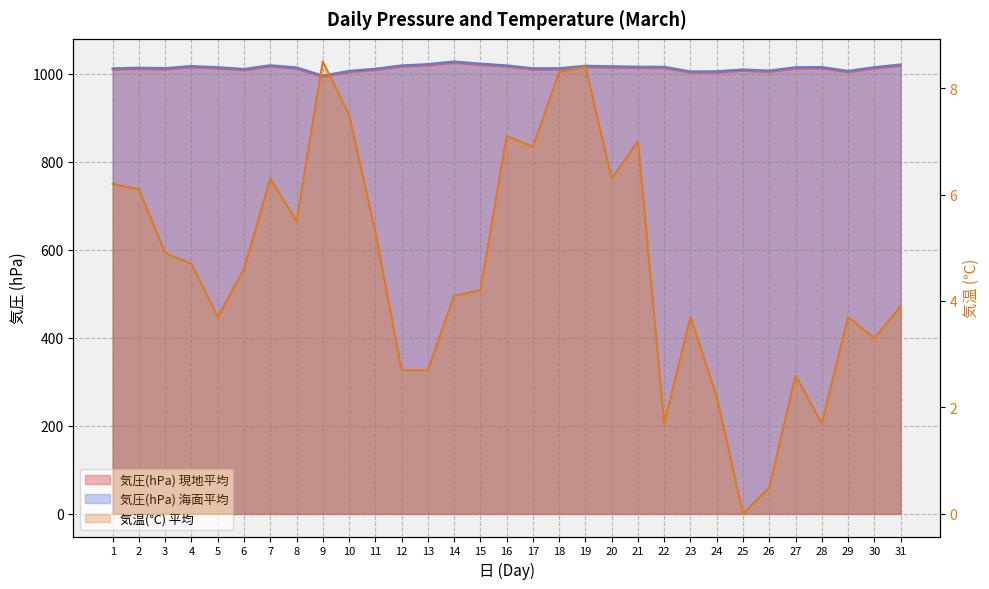

Reading left to right, what are all the values shown in this chart?

気圧(hPa) 現地平均: 1009.7	1011.2	1010.3	1015.0	1012.3	1008.4	1016.8	1011.8	993.4	1003.9	1008.9	1016.4	1019.3	1025.3	1020.4	1016.6	1009.9	1010.0	1015.5	1014.5	1013.4	1013.2	1002.7	1003.2	1007.1	1004.6	1012.2	1012.7	1003.9	1012.4	1018.5
気圧(hPa) 海面平均: 1012.7	1014.2	1013.3	1018.0	1015.3	1011.4	1019.7	1014.8	996.3	1006.9	1011.9	1019.4	1022.3	1028.3	1023.4	1019.5	1012.9	1013.0	1018.5	1017.5	1016.4	1016.2	1005.6	1006.2	1010.1	1007.7	1015.2	1015.7	1006.9	1015.4	1021.5
気温(℃) 平均: 6.2	6.1	4.9	4.7	3.7	4.6	6.3	5.5	8.5	7.5	5.3	2.7	2.7	4.1	4.2	7.1	6.9	8.3	8.4	6.3	7.0	1.7	3.7	2.2	0.0	0.5	2.6	1.7	3.7	3.3	3.9